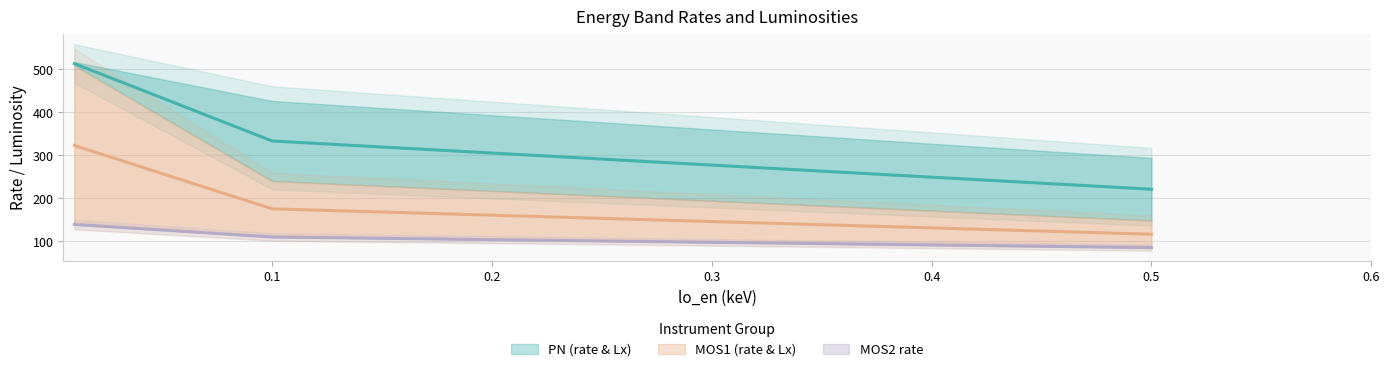

The rate_0864080901PN series shows 241.3 at 0.01. True or false?

False